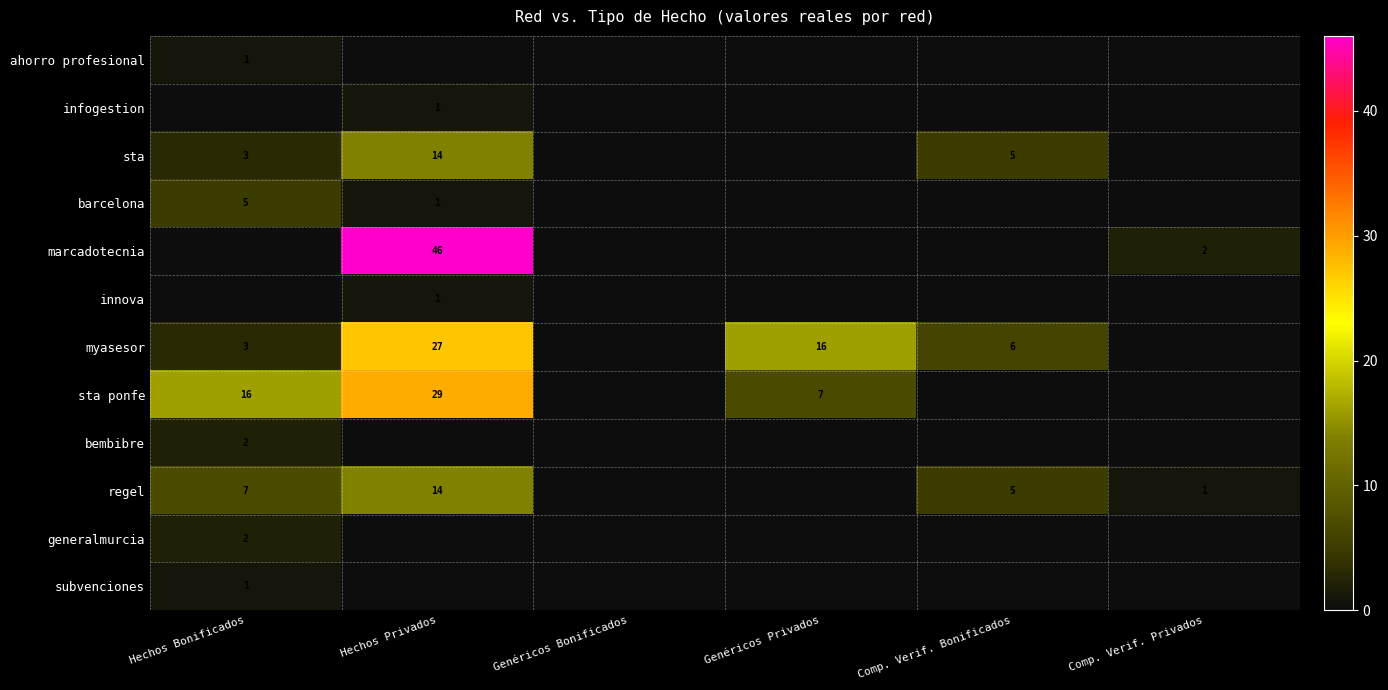

The marcadotecnia series shows 2 at Comp. Verif. Privados. True or false?

True